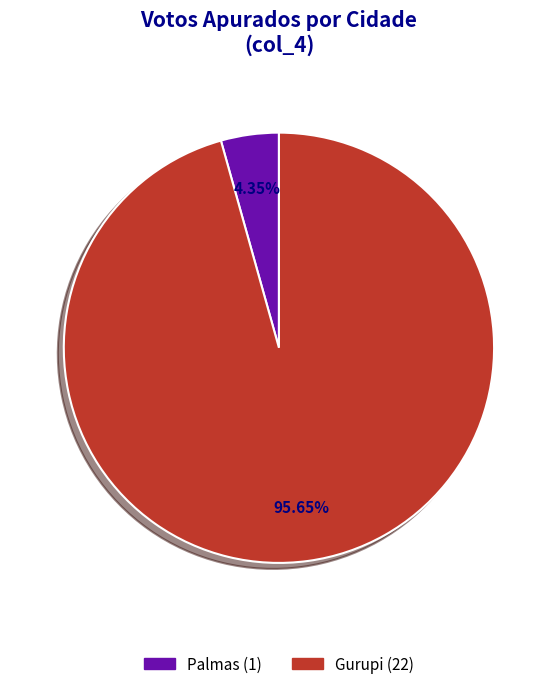

To the nearest percent, what percentage of the pie is Palmas?

4%